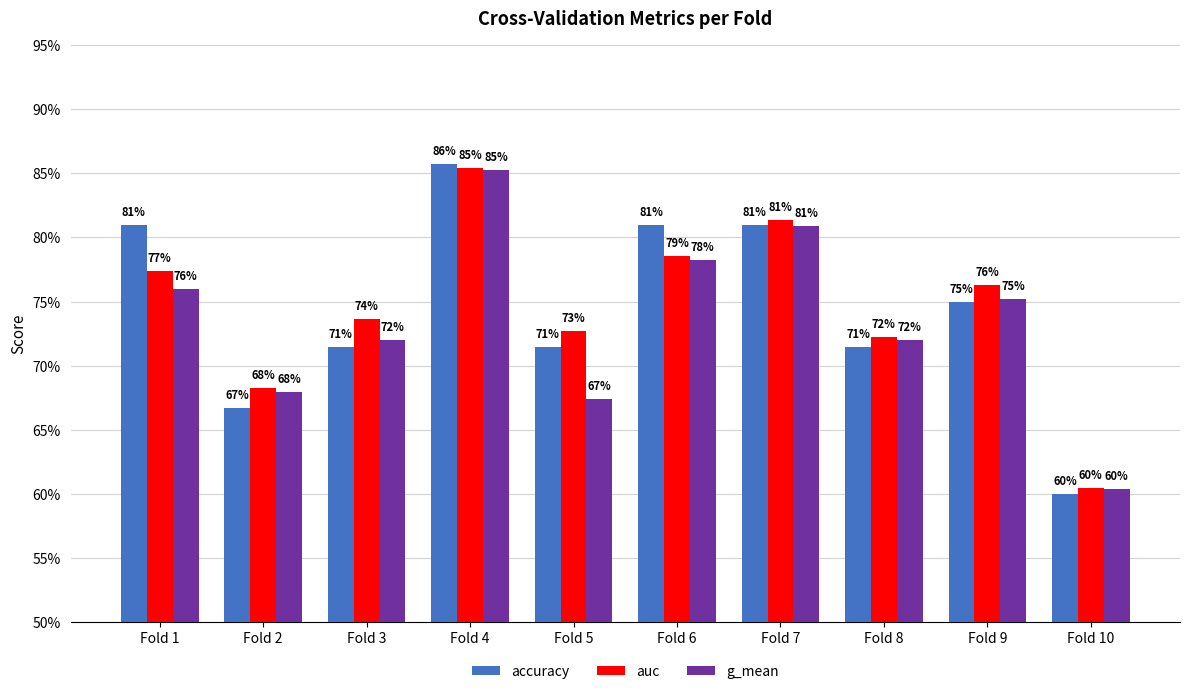

Are the bars horizontal?

No